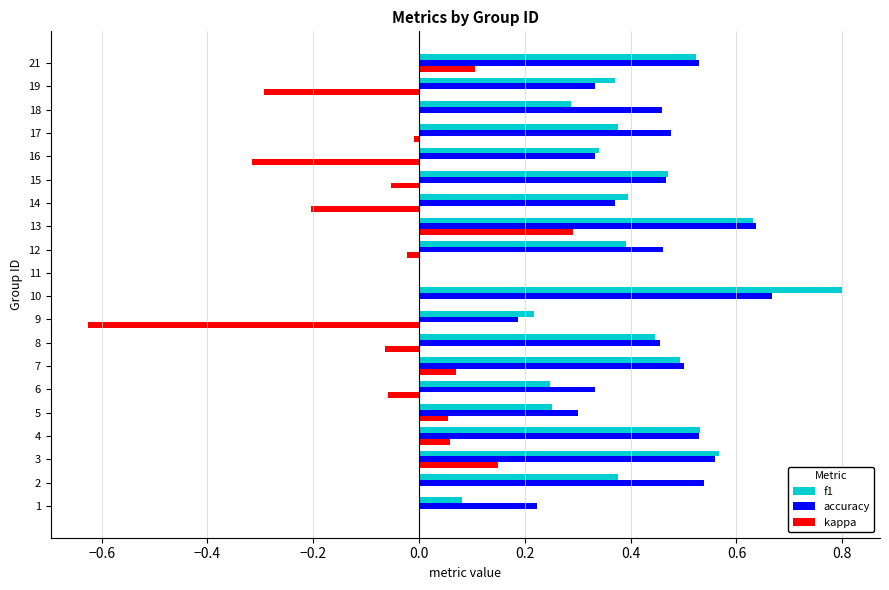

Between 3 and 5, which series saw the biggest shift?

f1